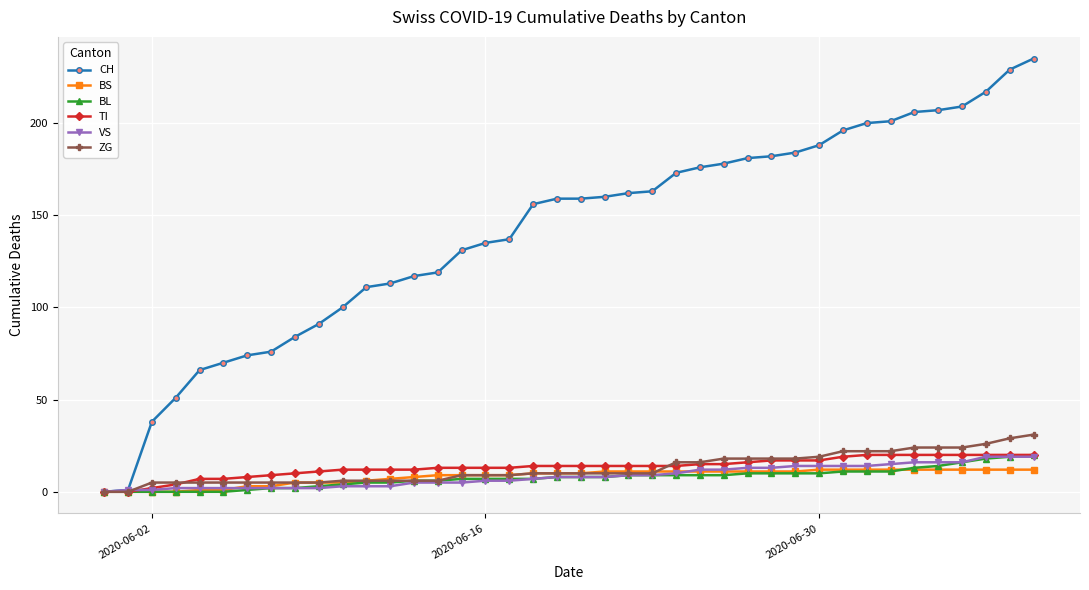

What is the difference between the maximum and second lowest values in the BS series?

12